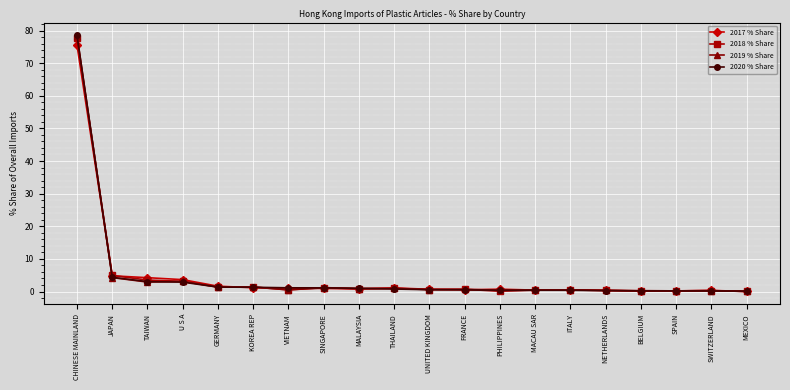

True or false: 2019 % Share has more than 0 interior local peaks.

True